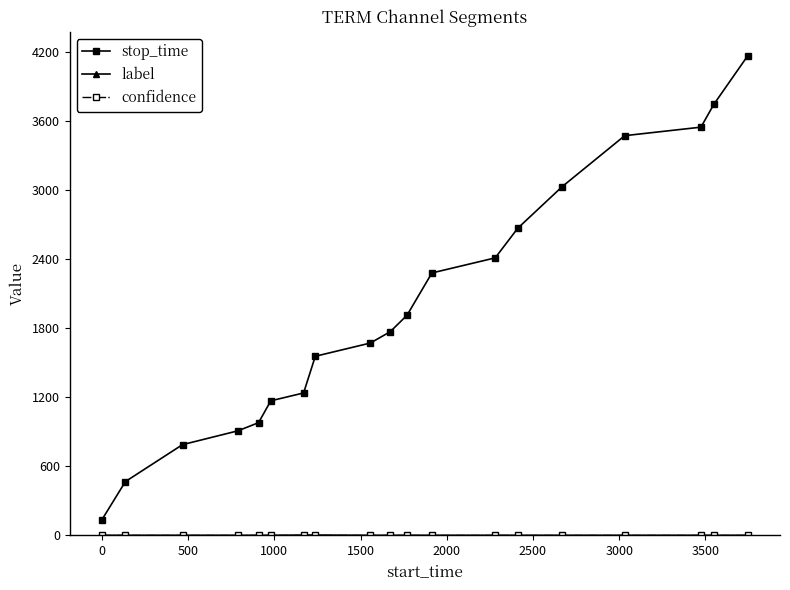

Which series has the largest total across all categories?

stop_time